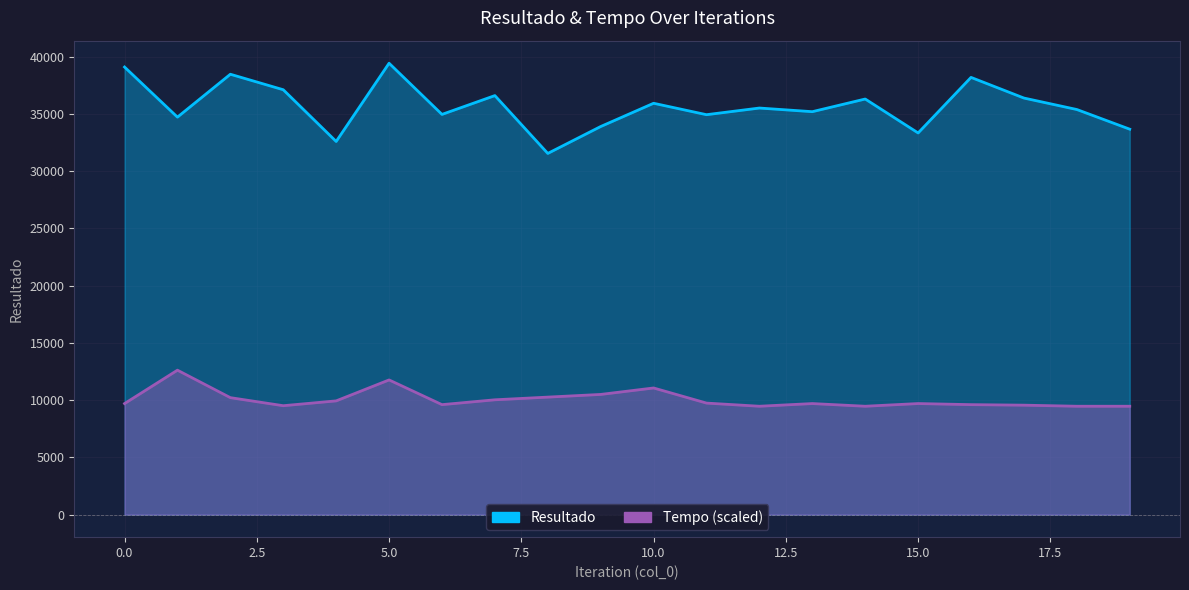

How many values in the Resultado series exceed 35525?

9